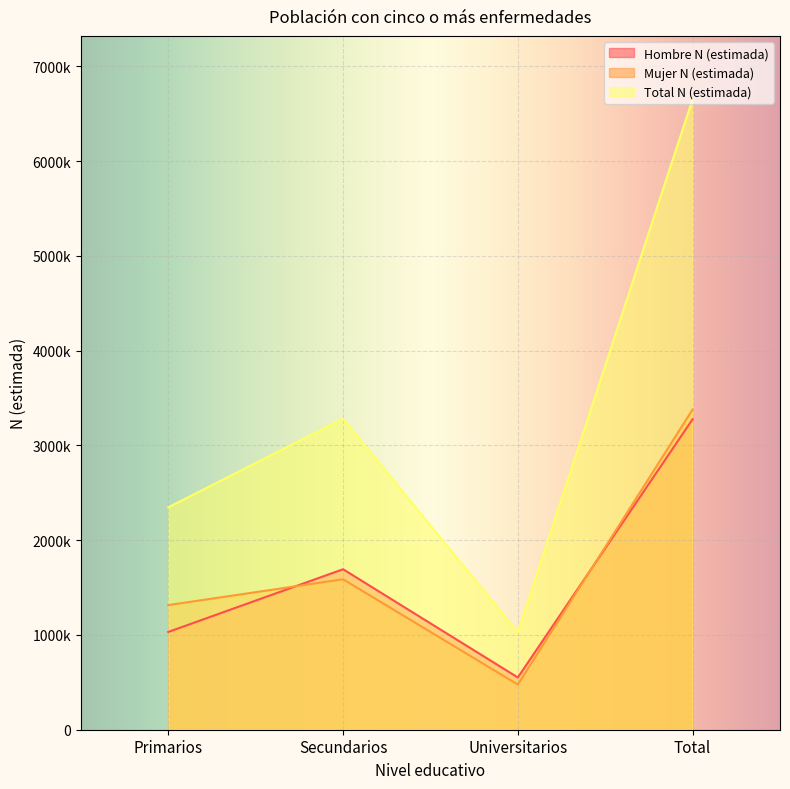

True or false: Hombre N (estimada) and Total N (estimada) intersect in this chart.

False